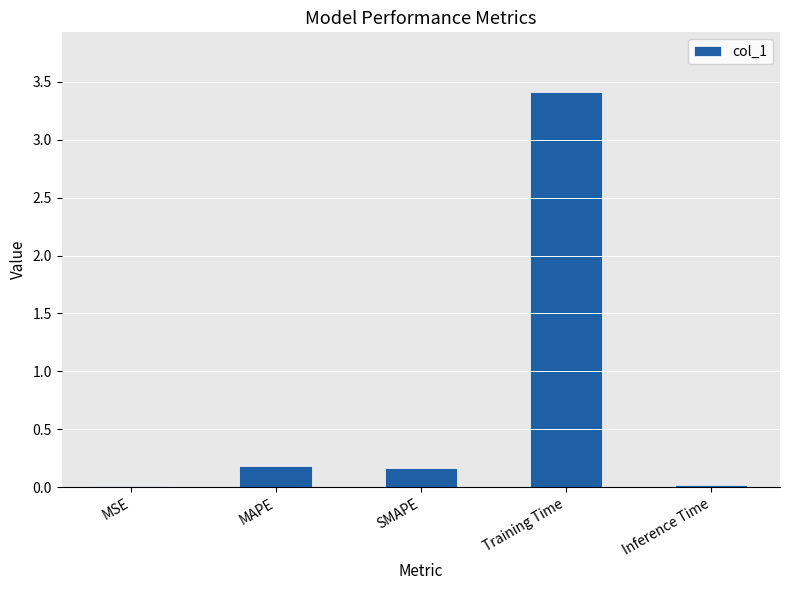

The value at Training Time is 5.9. True or false?

False